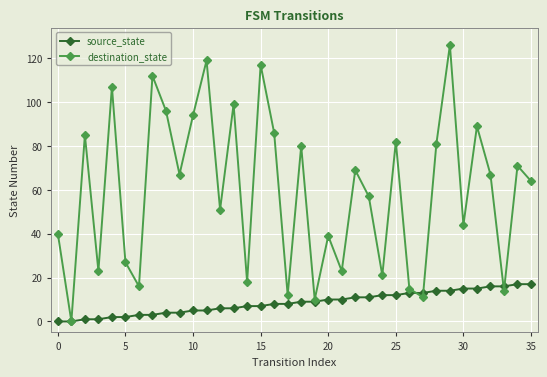

Rank the series by their average value, from highest to lowest.

destination_state, source_state